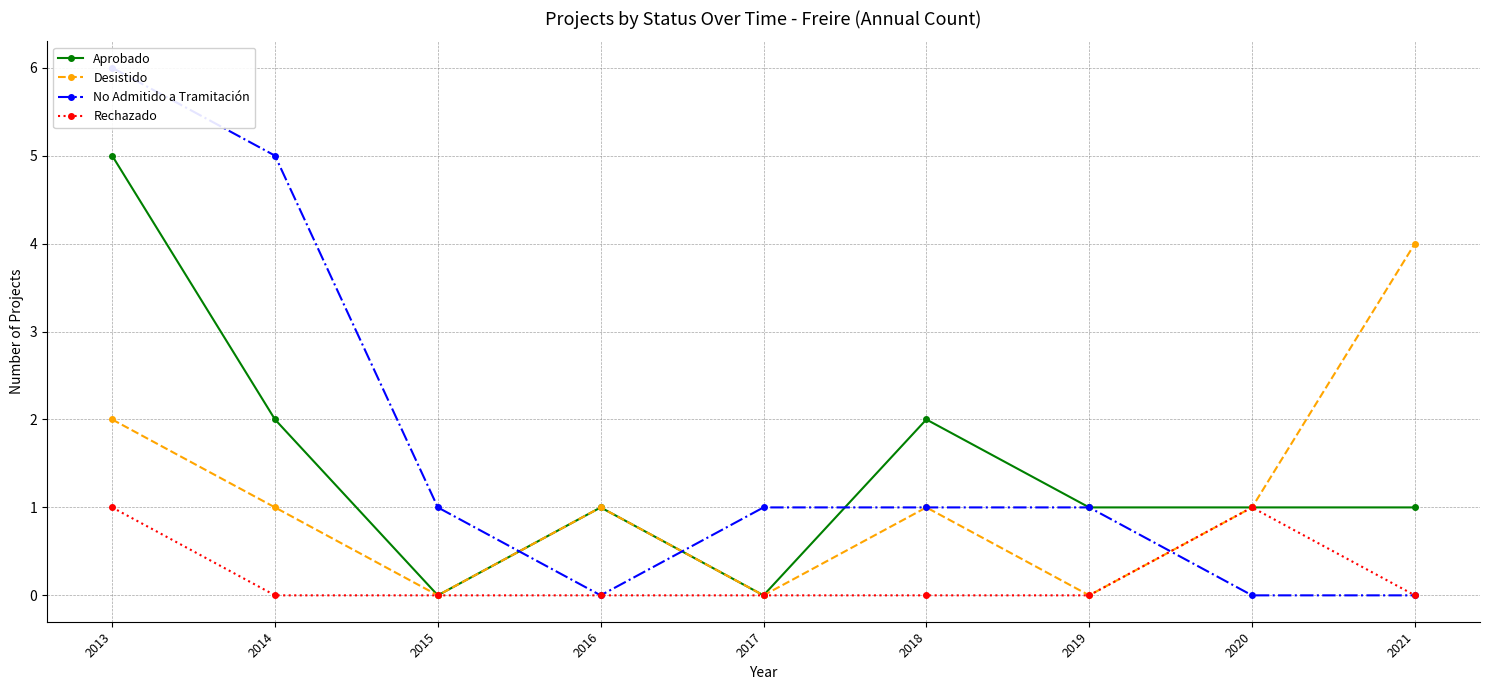

Which label corresponds to the largest value in the chart?

2013